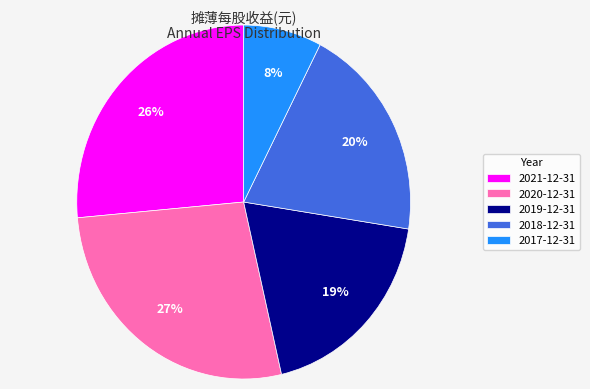

To the nearest percent, what percentage of the pie is 2017-12-31?

8%